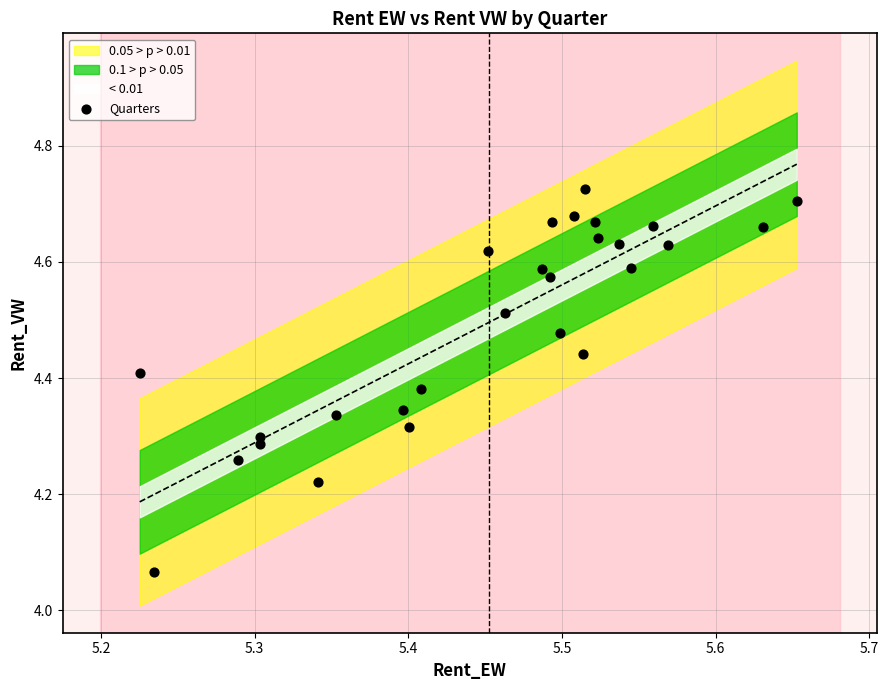

What is the range of Y values (max minus min)?

0.7